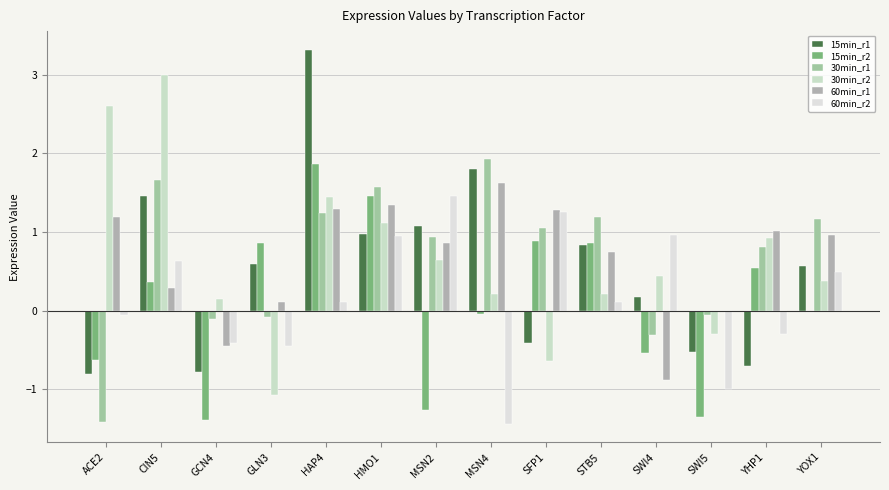

Reading left to right, list all the values displayed in this chart.

15min_r1: ACE2=-0.8	CIN5=1.5	GCN4=-0.8	GLN3=0.6	HAP4=3.3	HMO1=1.0	MSN2=1.1	MSN4=1.8	SFP1=-0.4	STB5=0.8	SWI4=0.2	SWI5=-0.5	YHP1=-0.7	YOX1=0.6
15min_r2: ACE2=-0.6	CIN5=0.4	GCN4=-1.4	GLN3=0.9	HAP4=1.9	HMO1=1.5	MSN2=-1.3	MSN4=-0.0	SFP1=0.9	STB5=0.9	SWI4=-0.5	SWI5=-1.3	YHP1=0.5	YOX1=-0.0
30min_r1: ACE2=-1.4	CIN5=1.7	GCN4=-0.1	GLN3=-0.1	HAP4=1.2	HMO1=1.6	MSN2=0.9	MSN4=1.9	SFP1=1.1	STB5=1.2	SWI4=-0.3	SWI5=-0.1	YHP1=0.8	YOX1=1.2
30min_r2: ACE2=2.6	CIN5=3.0	GCN4=0.1	GLN3=-1.1	HAP4=1.4	HMO1=1.1	MSN2=0.6	MSN4=0.2	SFP1=-0.6	STB5=0.2	SWI4=0.4	SWI5=-0.3	YHP1=0.9	YOX1=0.4
60min_r1: ACE2=1.2	CIN5=0.3	GCN4=-0.4	GLN3=0.1	HAP4=1.3	HMO1=1.3	MSN2=0.9	MSN4=1.6	SFP1=1.3	STB5=0.7	SWI4=-0.9	SWI5=0.0	YHP1=1.0	YOX1=1.0
60min_r2: ACE2=-0.1	CIN5=0.6	GCN4=-0.4	GLN3=-0.4	HAP4=0.1	HMO1=1.0	MSN2=1.5	MSN4=-1.4	SFP1=1.2	STB5=0.1	SWI4=1.0	SWI5=-1.0	YHP1=-0.3	YOX1=0.5